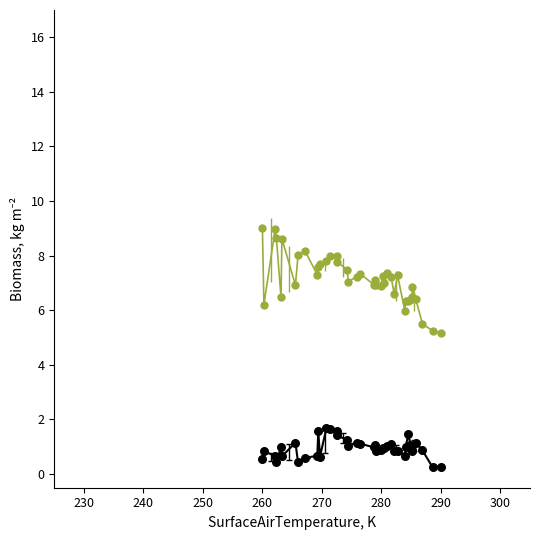

What is the greatest value displayed?

9.0